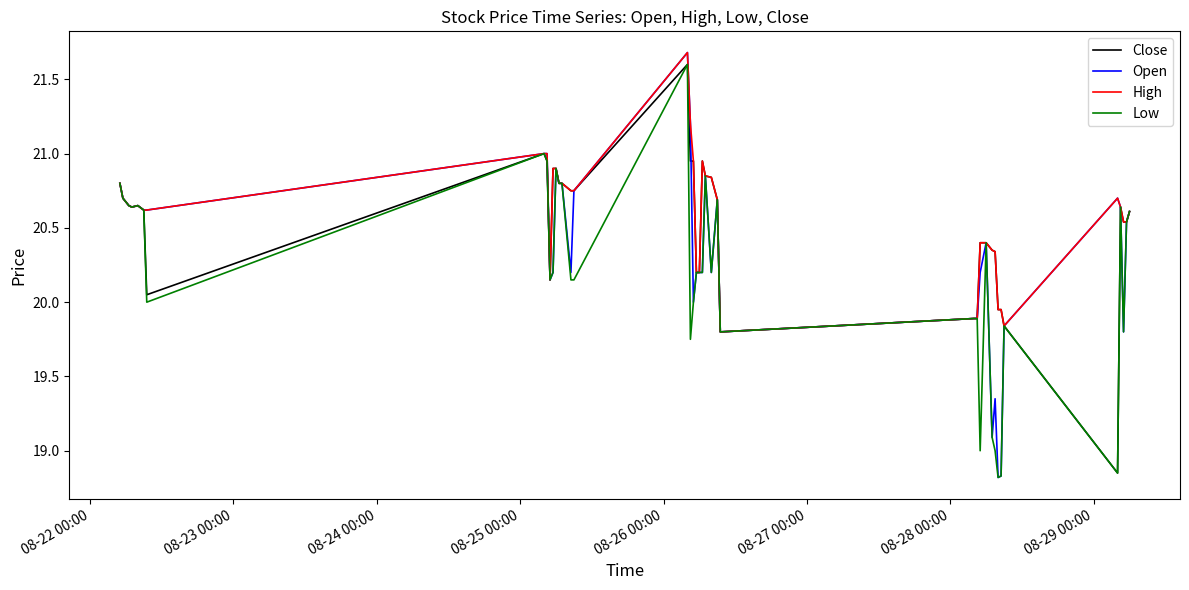

What is the value of the Low point at the 37th from the left?

20.6